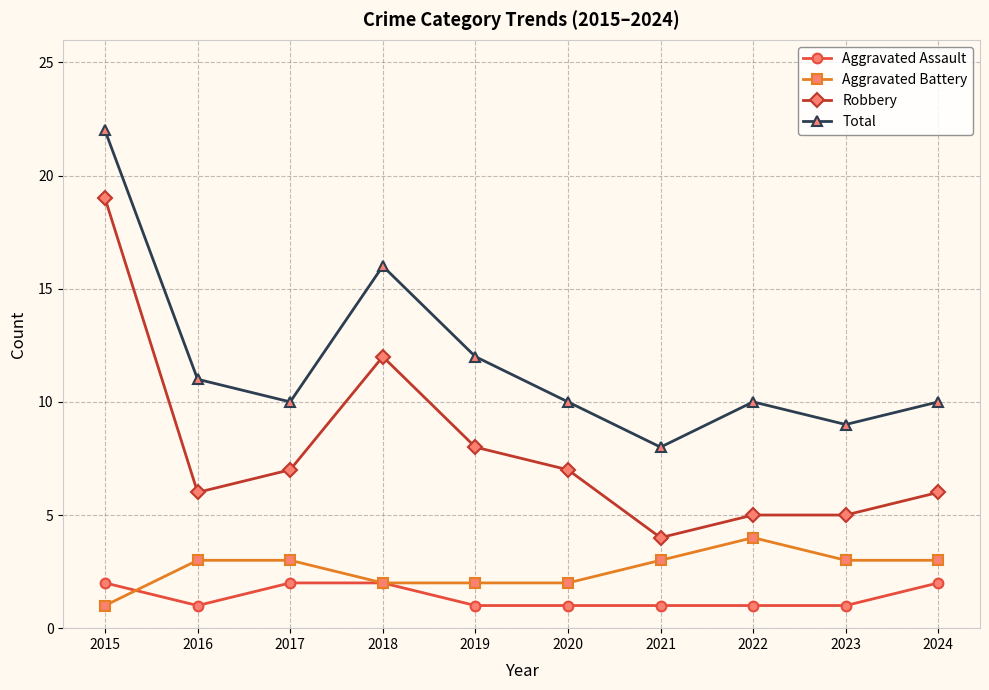

Reading right to left, extract all data points from this chart.

Aggravated Assault: 2	1	1	1	1	1	2	2	1	2
Aggravated Battery: 3	3	4	3	2	2	2	3	3	1
Robbery: 6	5	5	4	7	8	12	7	6	19
Total: 10	9	10	8	10	12	16	10	11	22